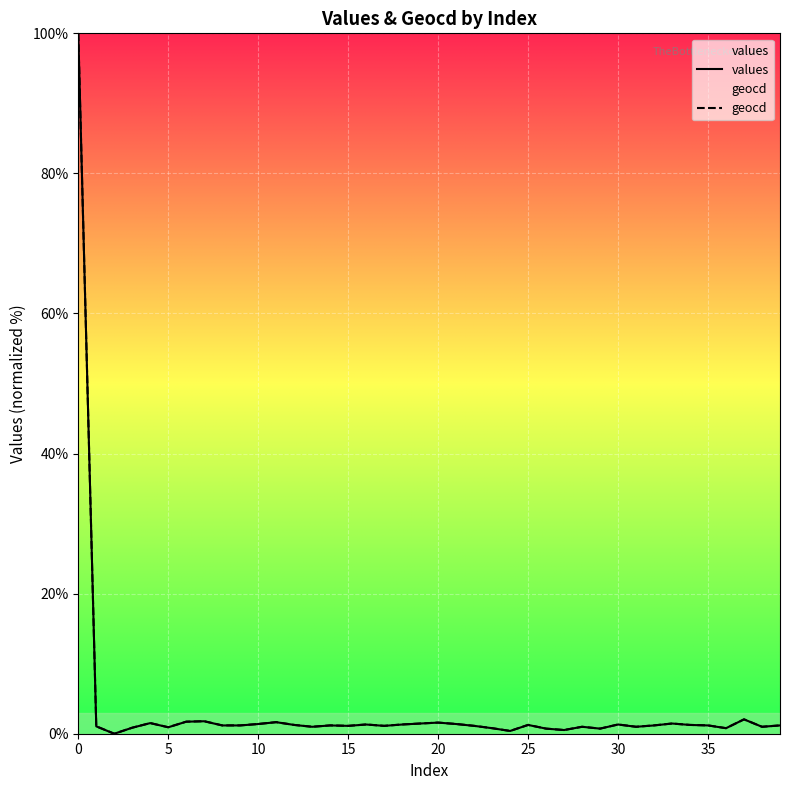

How many data points in geocd are above 1?

27